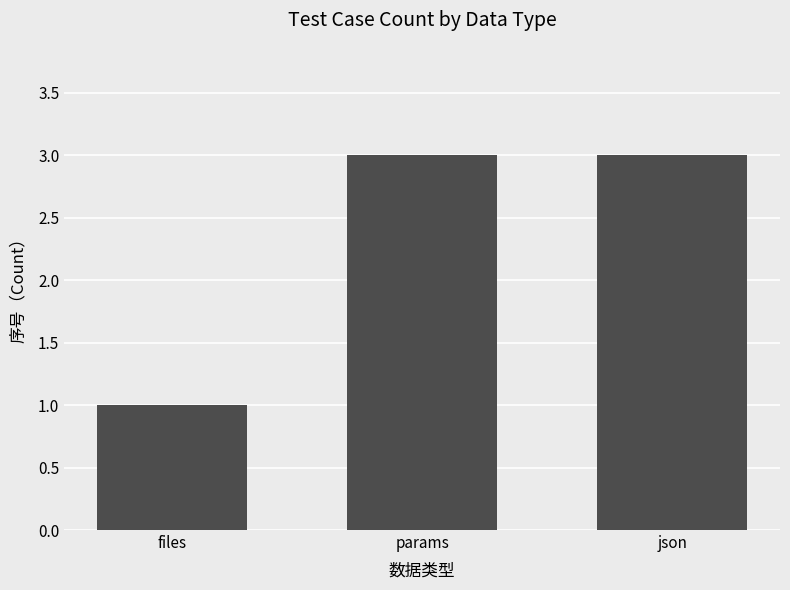

What is the label of the 1st bar from the right?

json